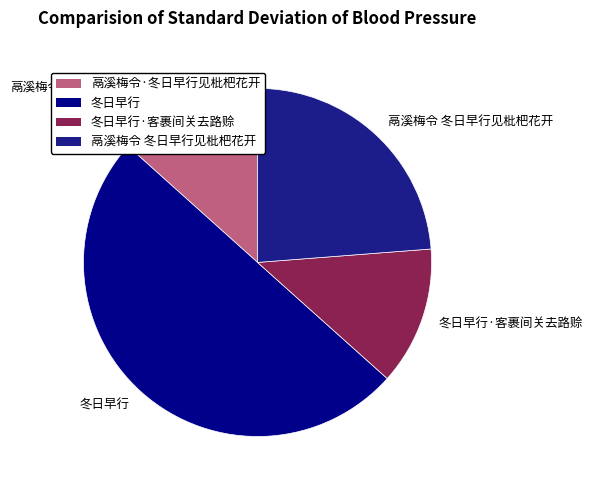

Combined, do 鬲溪梅令·冬日早行见枇杷花开 and 冬日早行 account for over 50%?

Yes